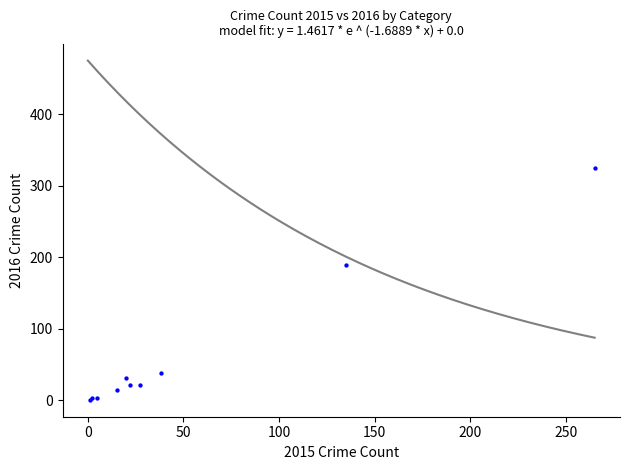

What Y value in the scatter plot is closest to 163?

190